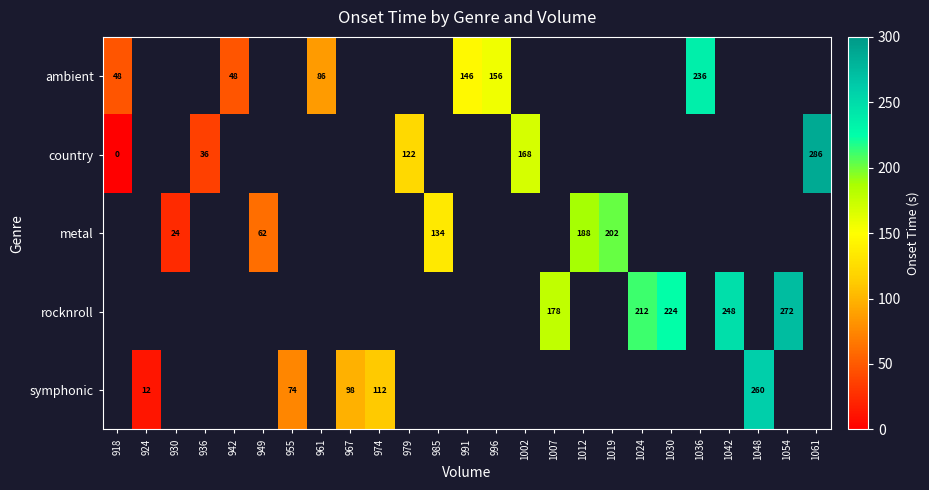

The value of country at 1002 is 83.7. True or false?

False